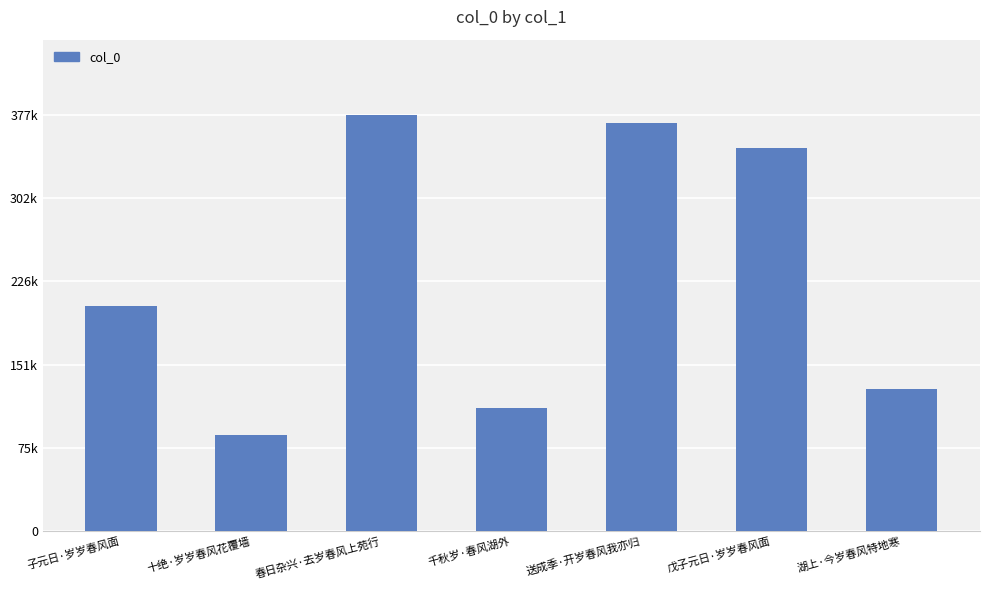

What is the difference between the maximum and minimum values?

290174